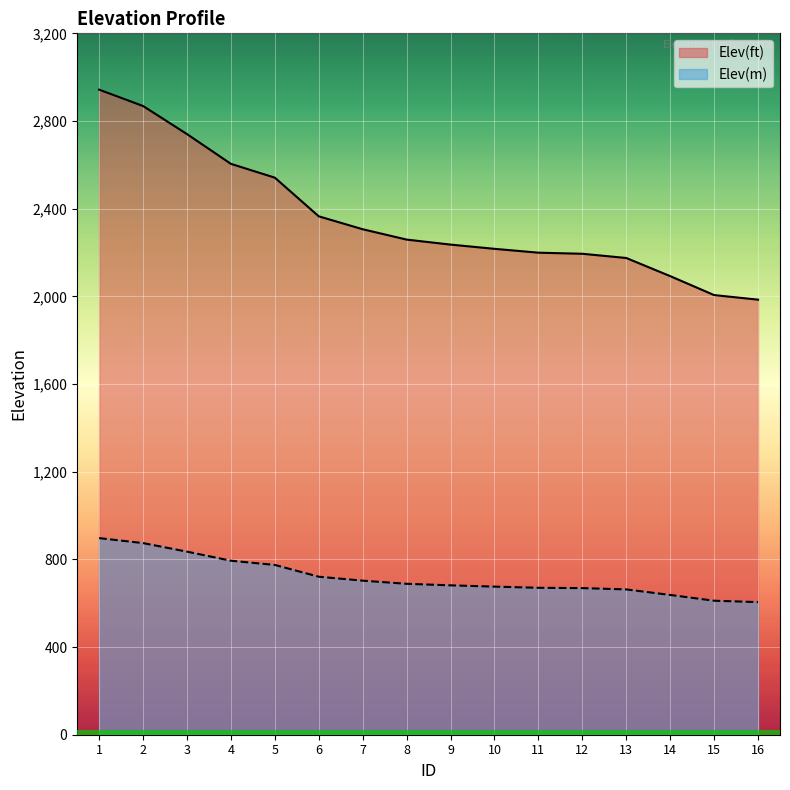

What is the sum of all Elev(ft) values?

37733.0